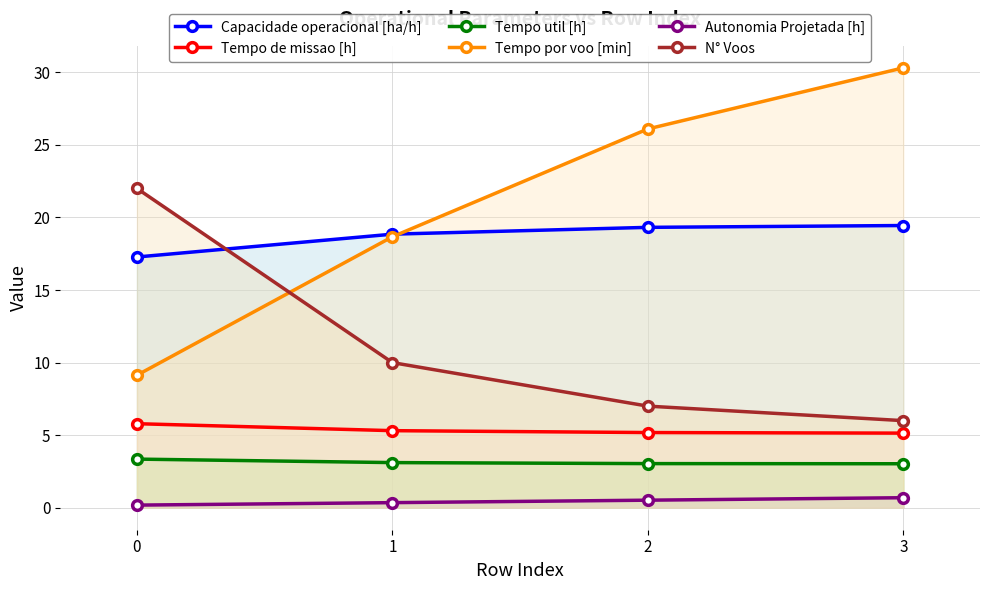

What is the sum of all N° Voos values?

45.0